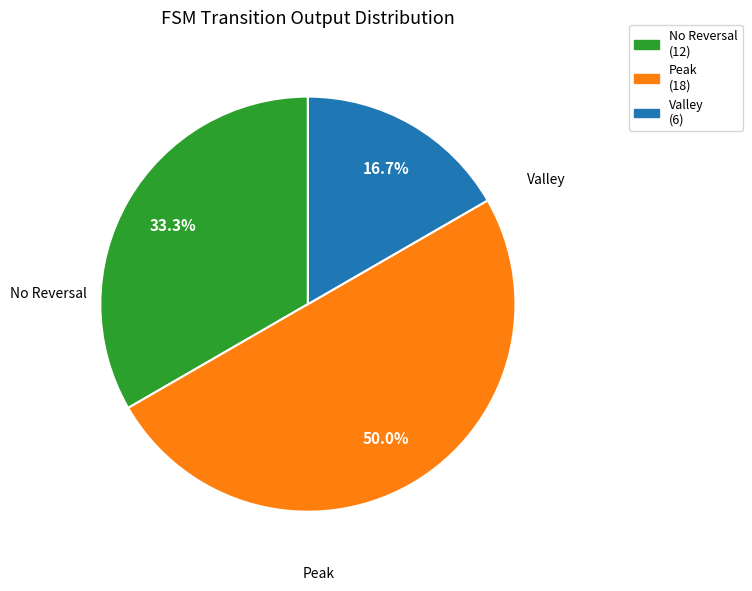

How many segments does this pie chart have?

3